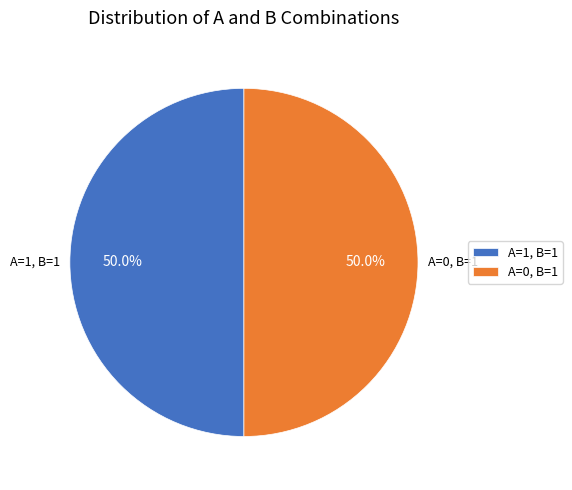

Approximately how many times larger is the value at A=0, B=1 compared to A=1, B=1?

1.0